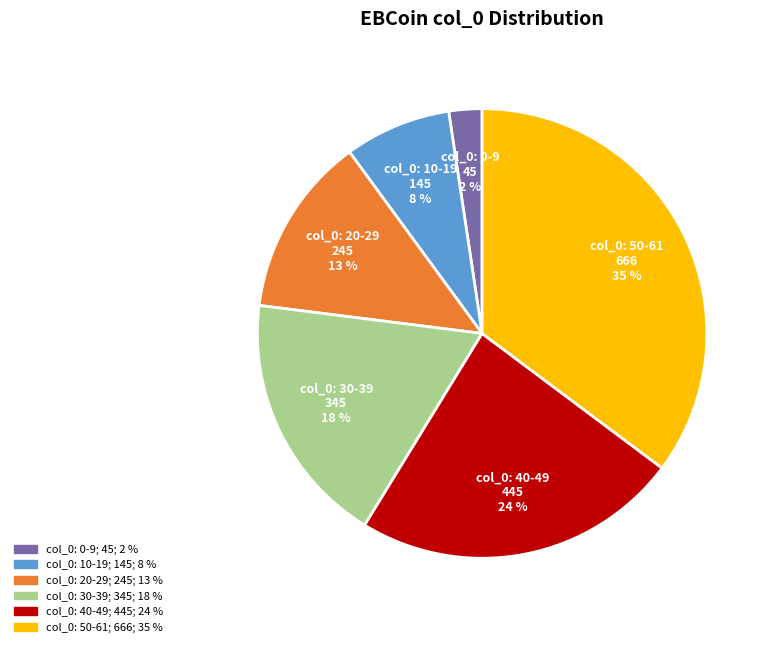

To the nearest percent, what is the average slice percentage?

17%